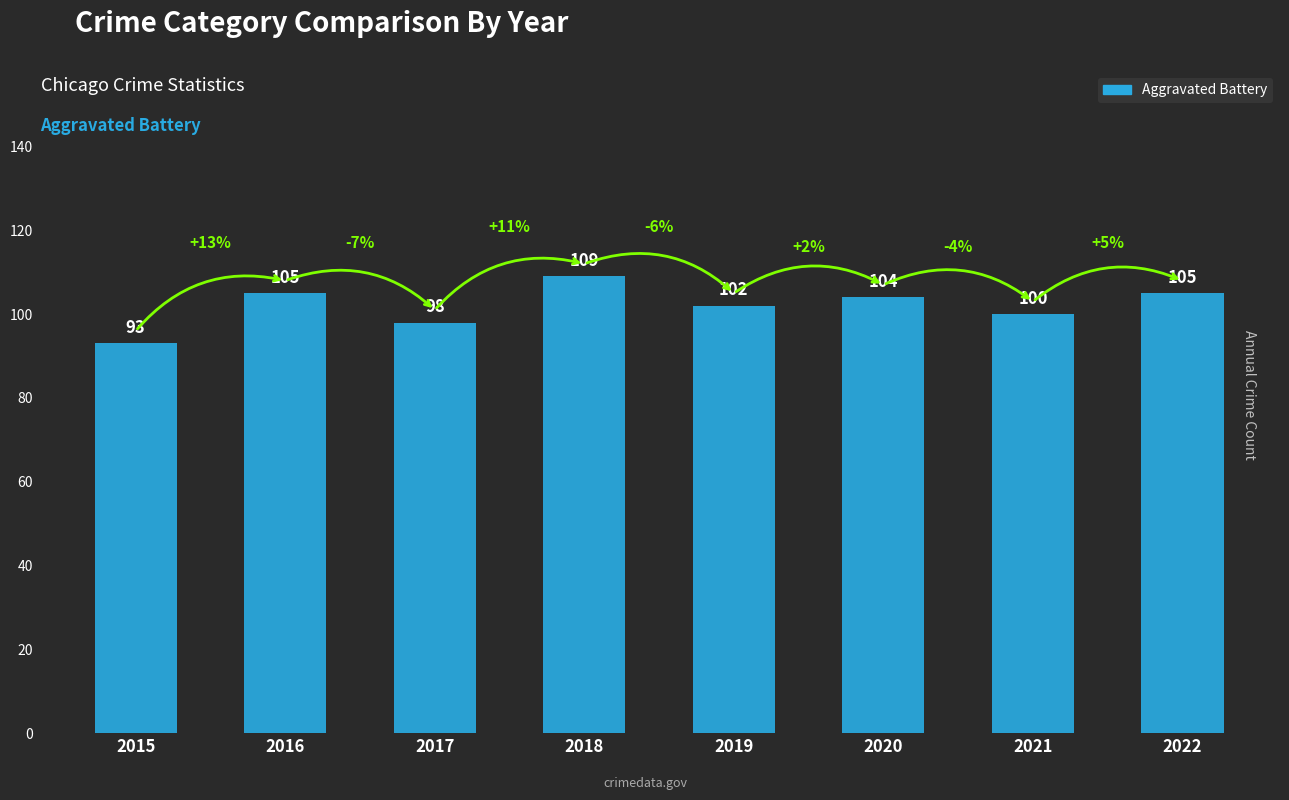

What value does the data have at 2022, to the nearest 5?

105